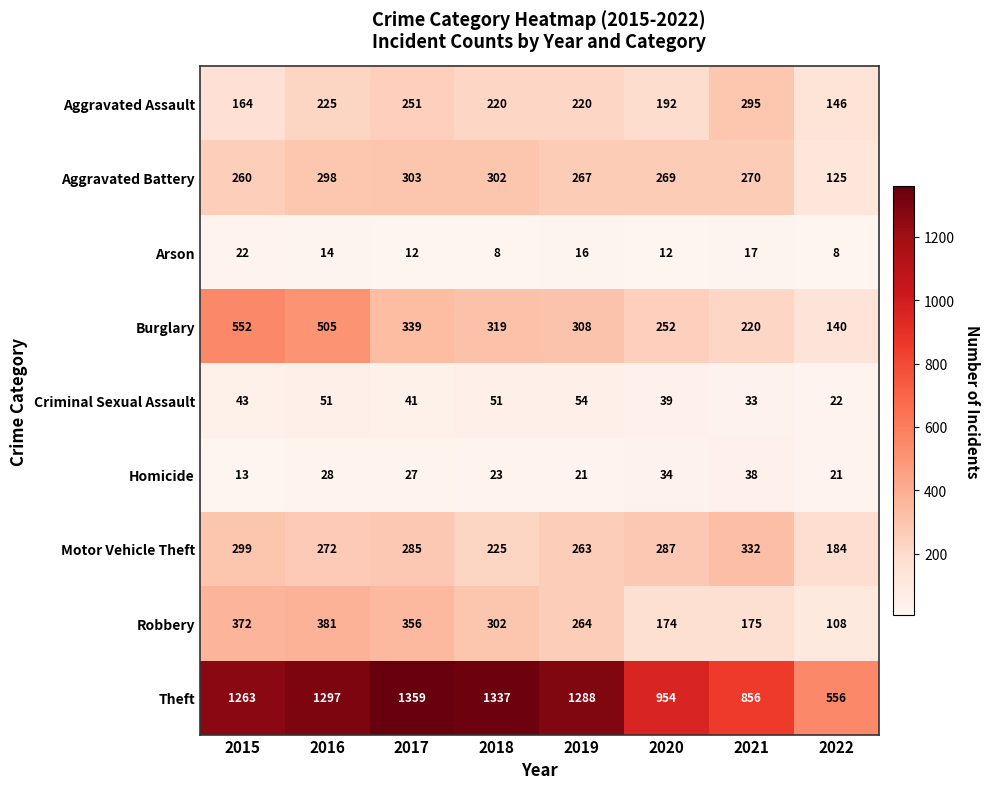

Which series has the largest total across all categories?

Theft